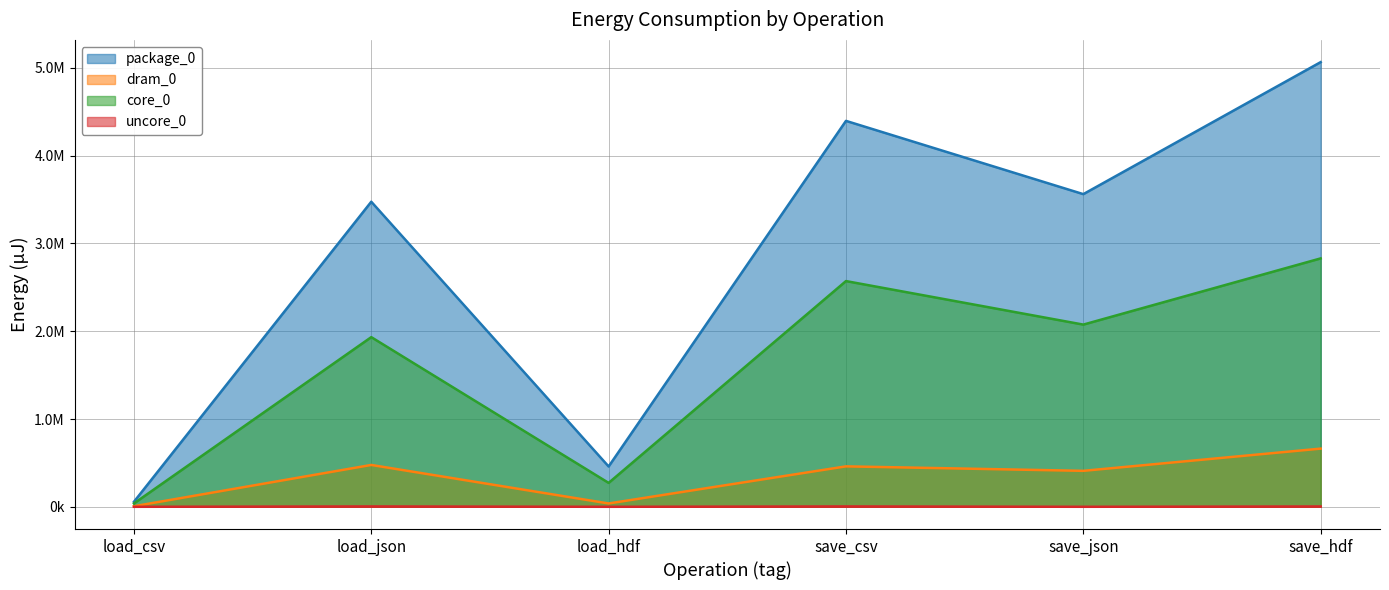

List the series in order of their peak value, highest first.

package_0, core_0, dram_0, uncore_0